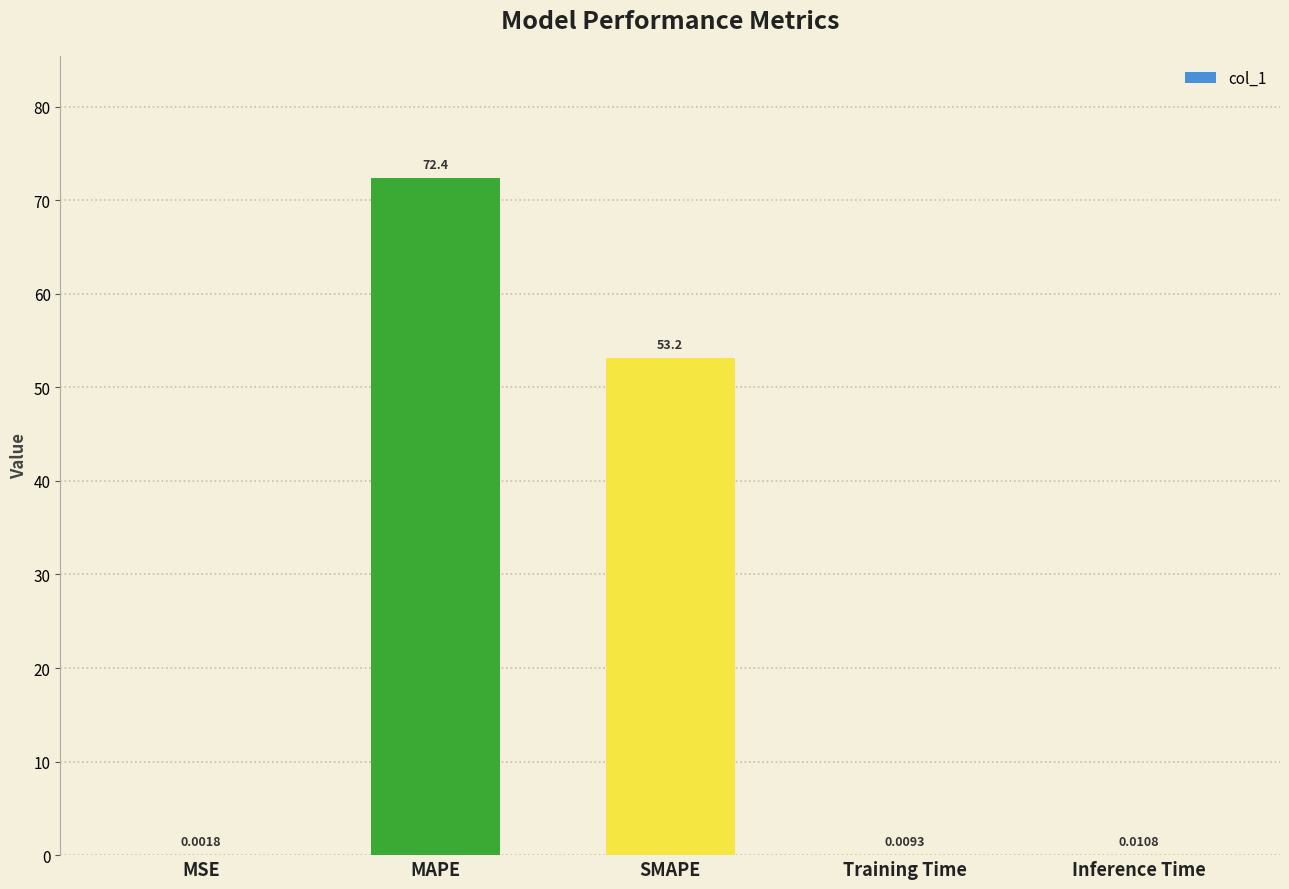

Which has a higher value, Inference Time or MAPE?

MAPE